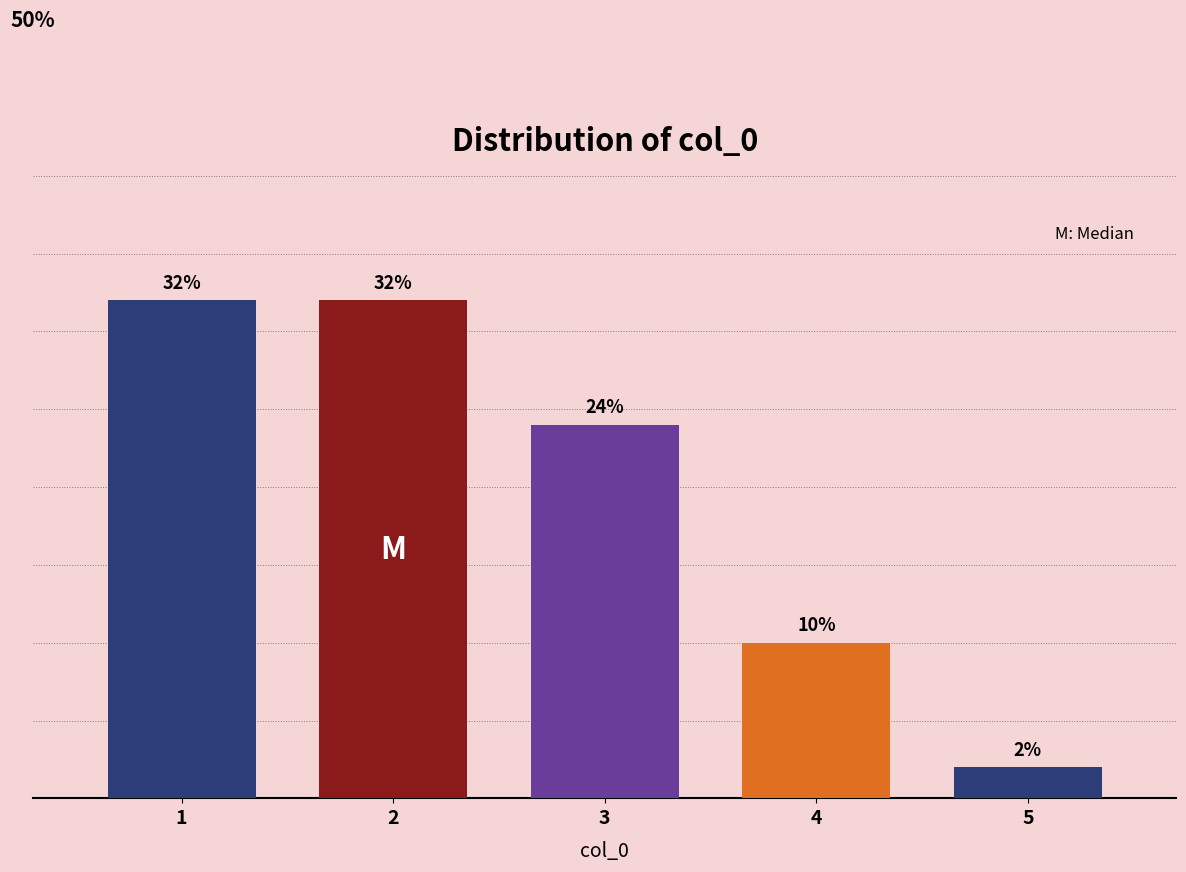

Does the chart contain any negative values?

No